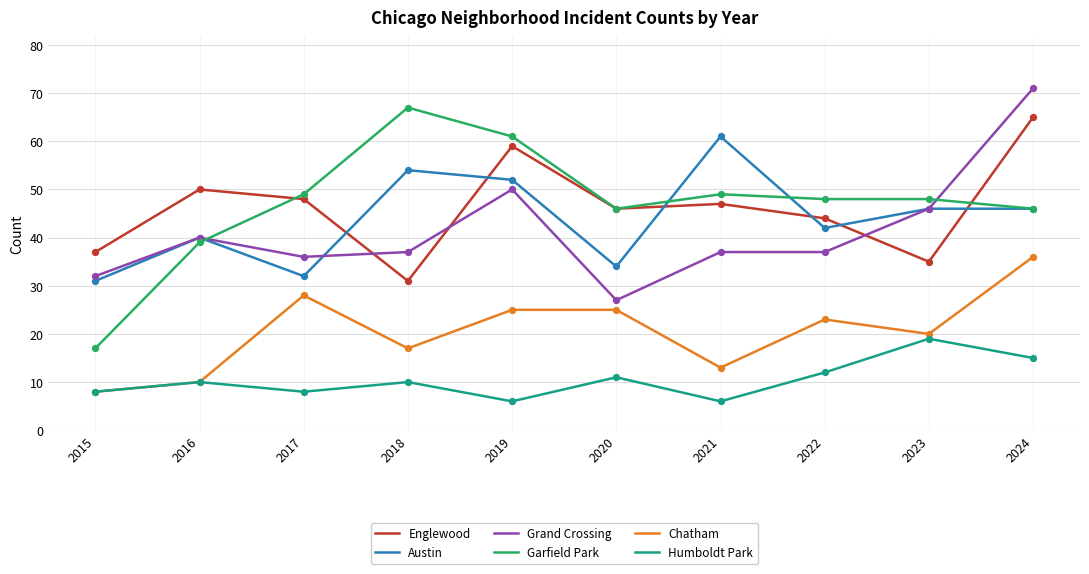

At which category is the sum across all series the highest?

2024